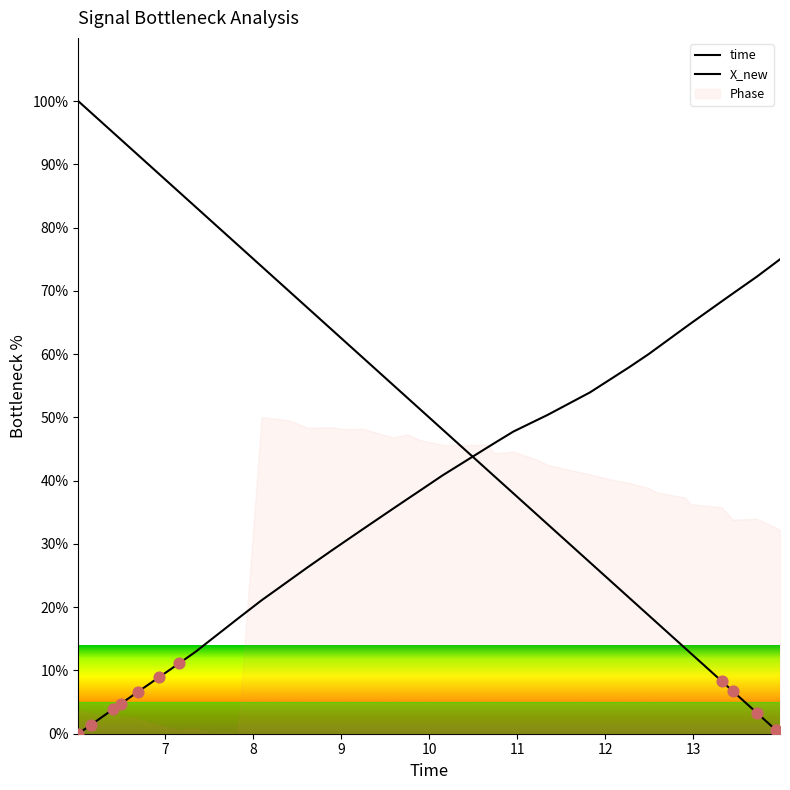

Which series has the largest total across all categories?

time